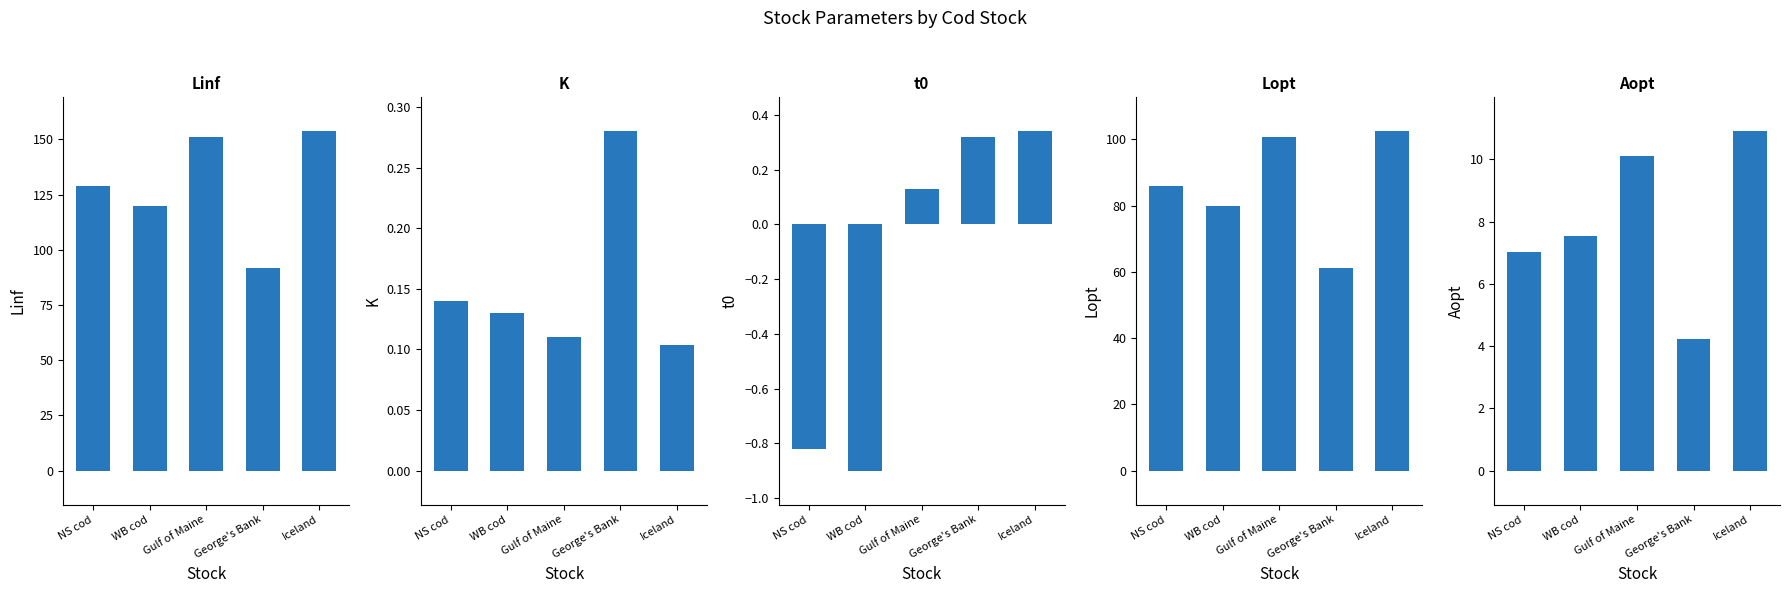

At how many categories does at least one series exceed 20?

5